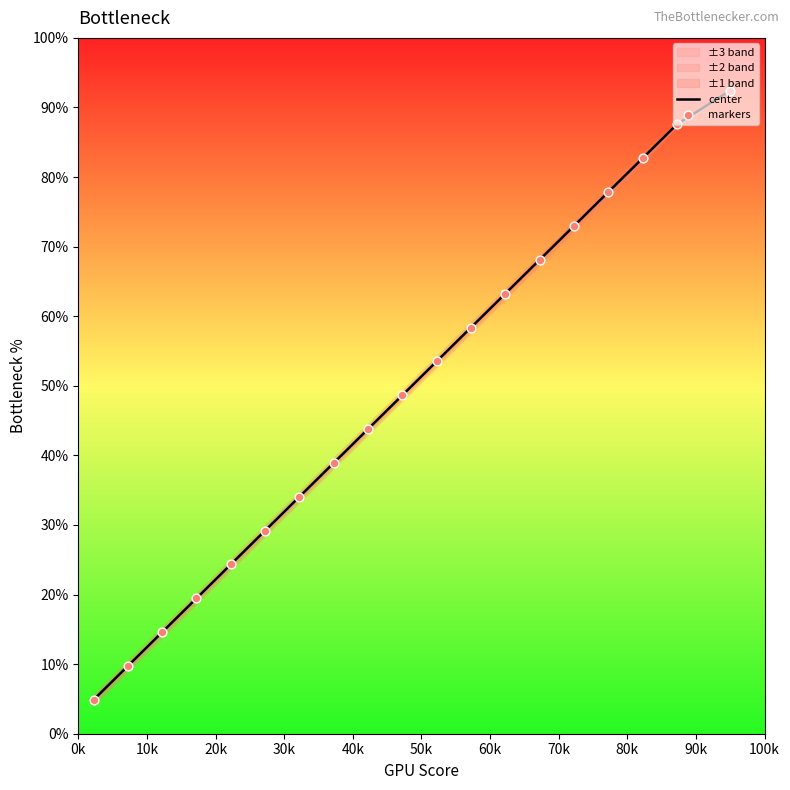

Which series has the largest total across all categories?

center